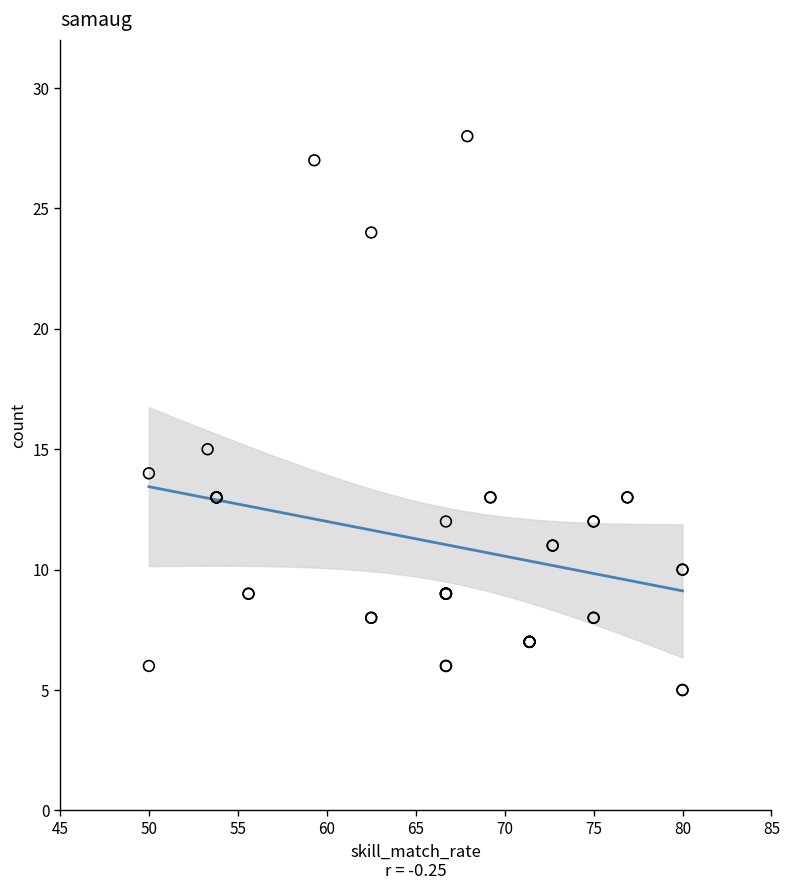

What Y value in the scatter plot is closest to 16?

15